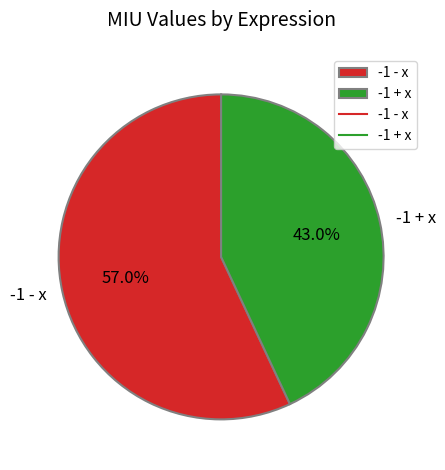

Does -1 + x account for over 50% of the chart?

No